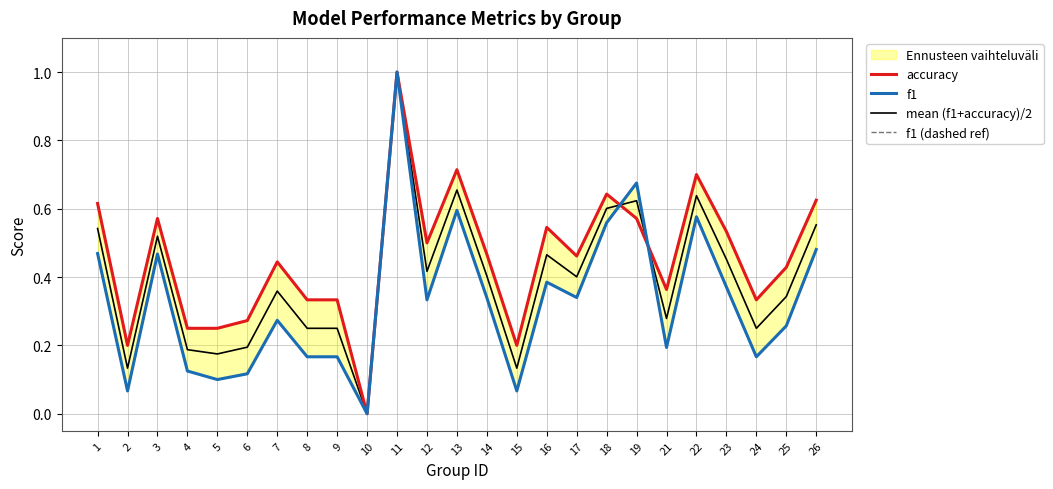

What is the value of the accuracy point at the 15th from the left?

0.2